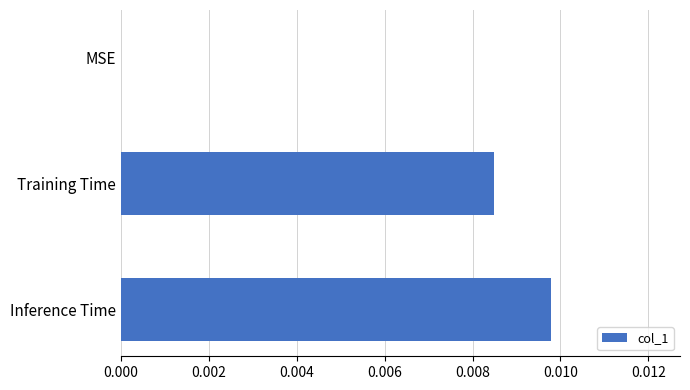

The value at Training Time is 0.0. True or false?

True